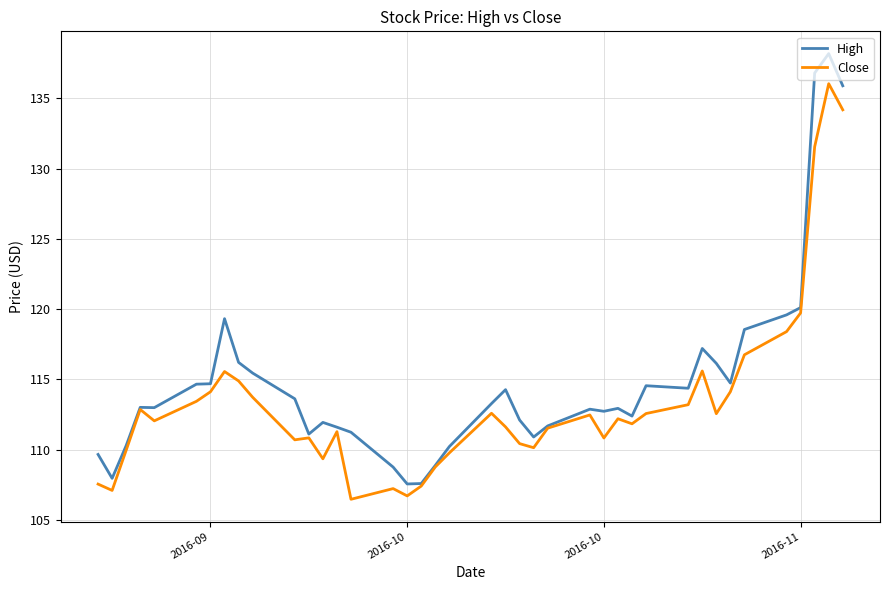

What is the maximum value for Close?

136.0